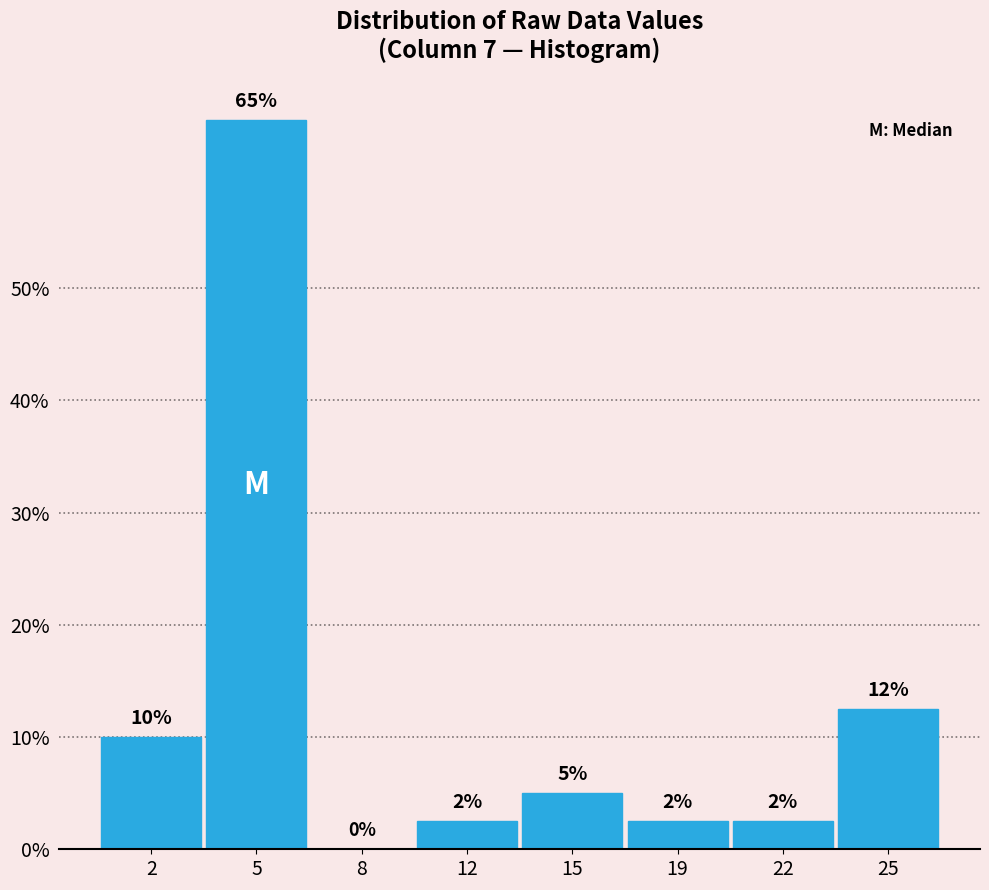

The chart shows a value of 12.5 at 25. True or false?

True